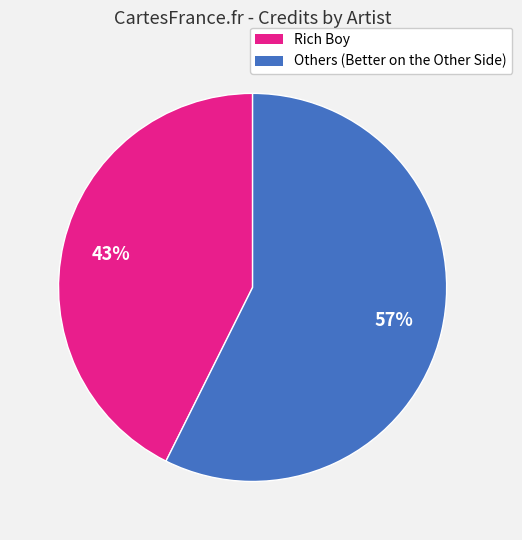

Does Others (Better on the Other Side) account for over 50% of the chart?

Yes